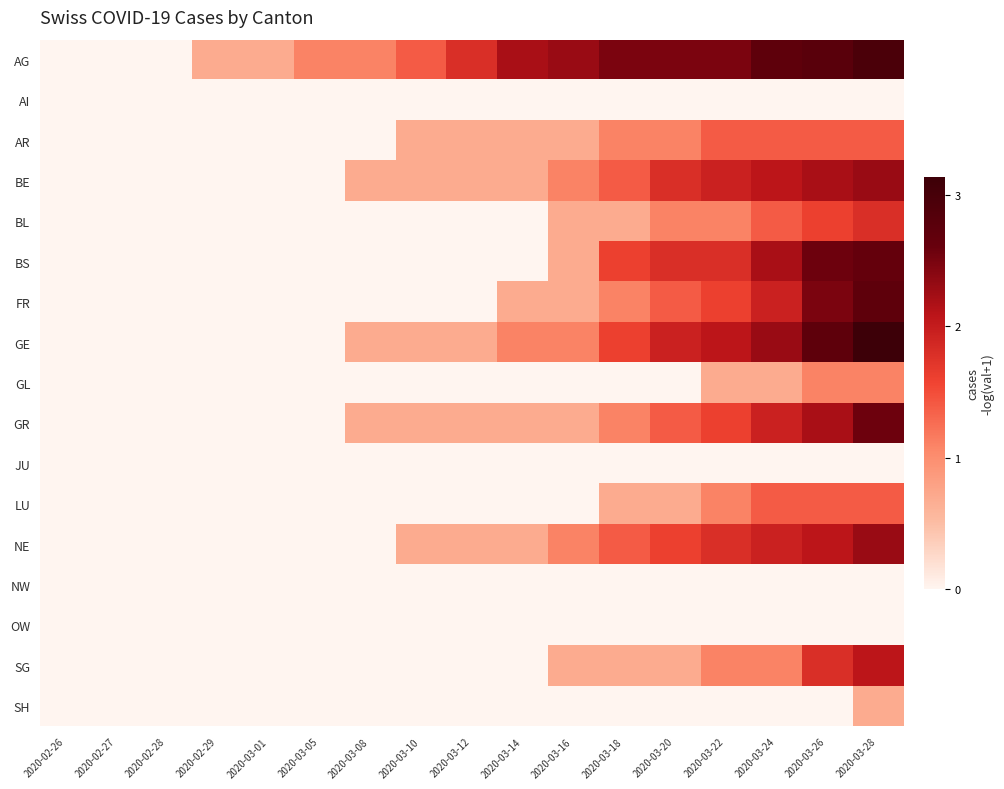

Which series has the largest total across all categories?

AG